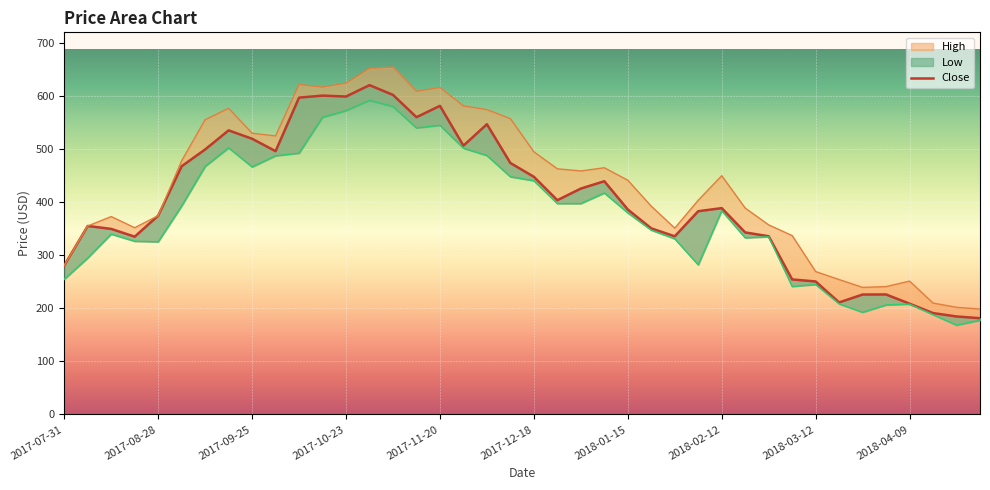

At which label does High reach its minimum?

2018-04-30